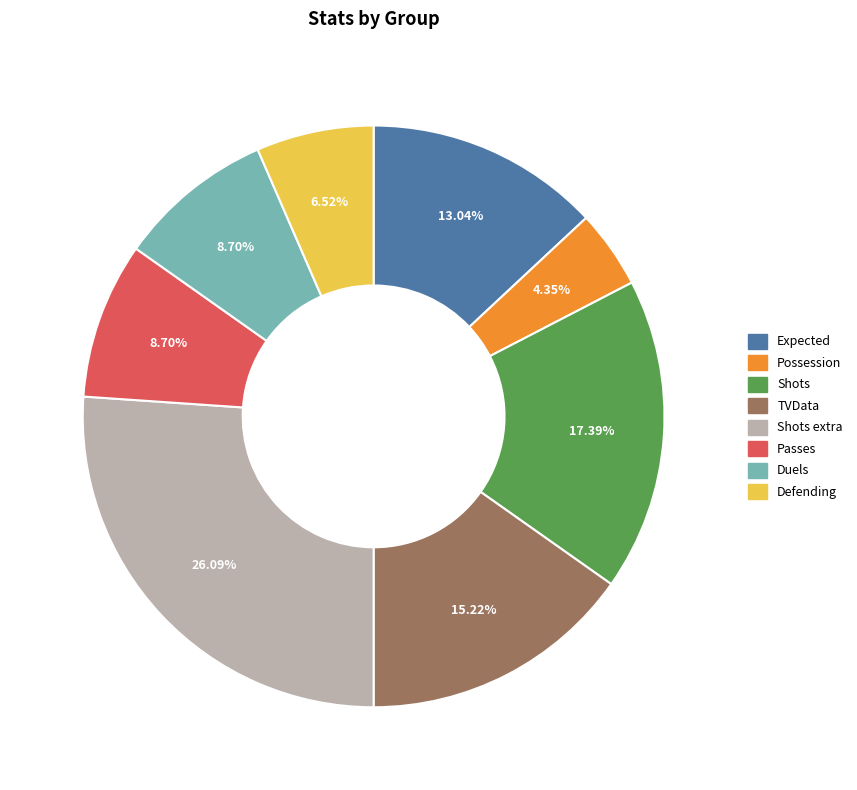

To the nearest percent, what is the difference between the largest and smallest slice percentages?

22%